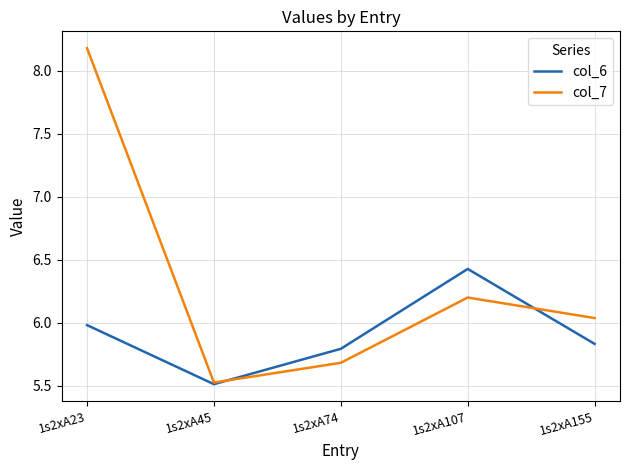

At which category does col_6 reach its first local peak?

1s2xA107